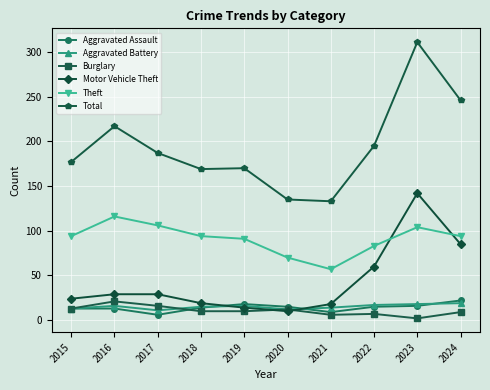

What is the sum of all Motor Vehicle Theft values?

430